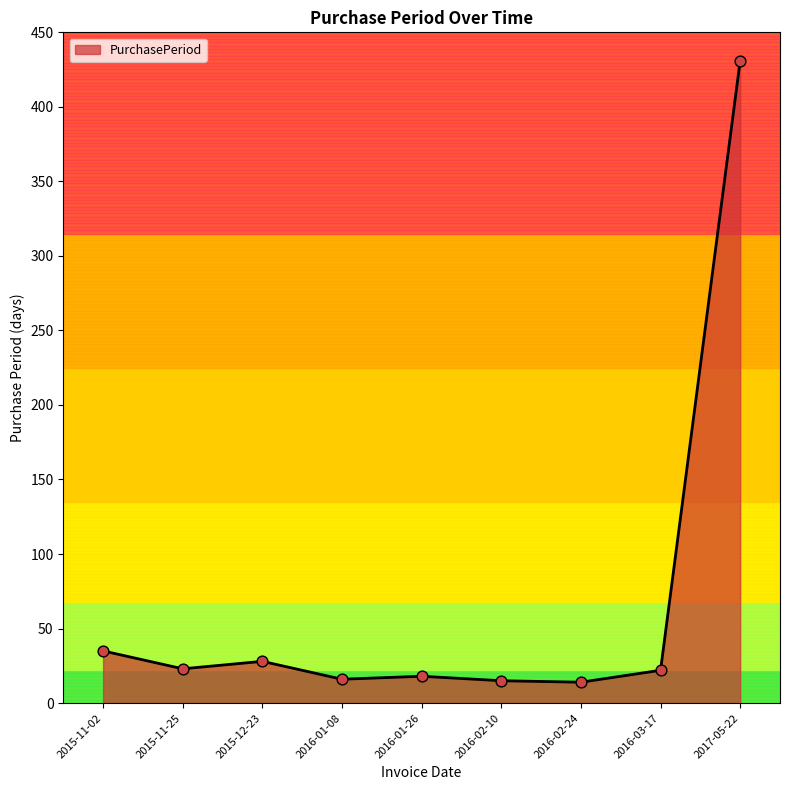

What is the change in value from 2015-12-23 to 2017-05-22?

+403